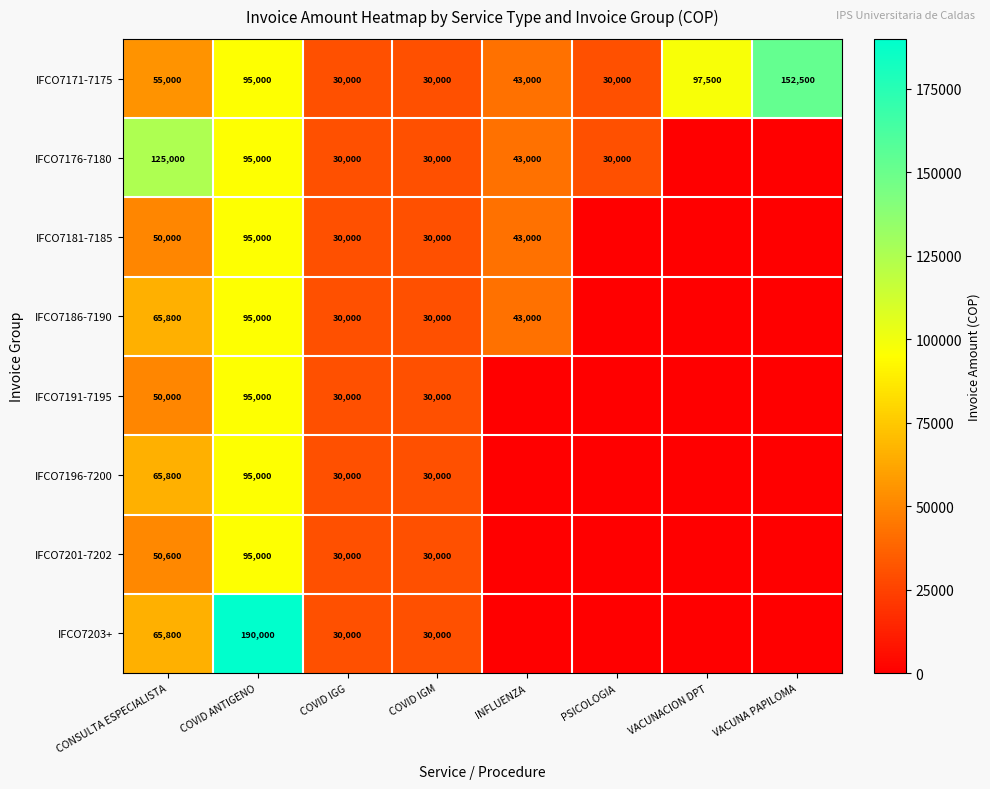

Where is IFCO7171-7175 nearest to the value 91250?

COVID ANTIGENO